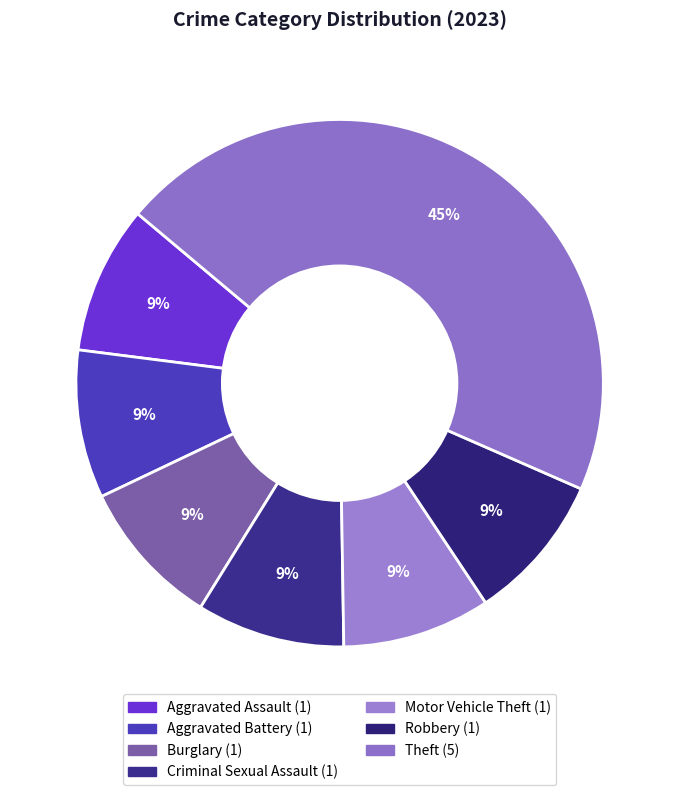

Count the number of slices in the pie.

7